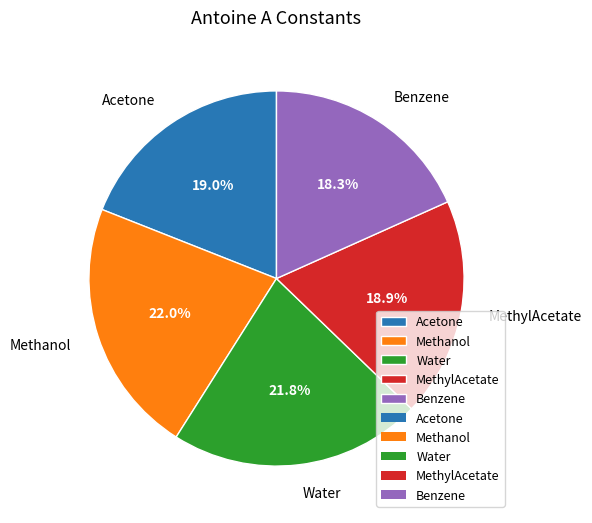

Does MethylAcetate represent more than half of the total?

No